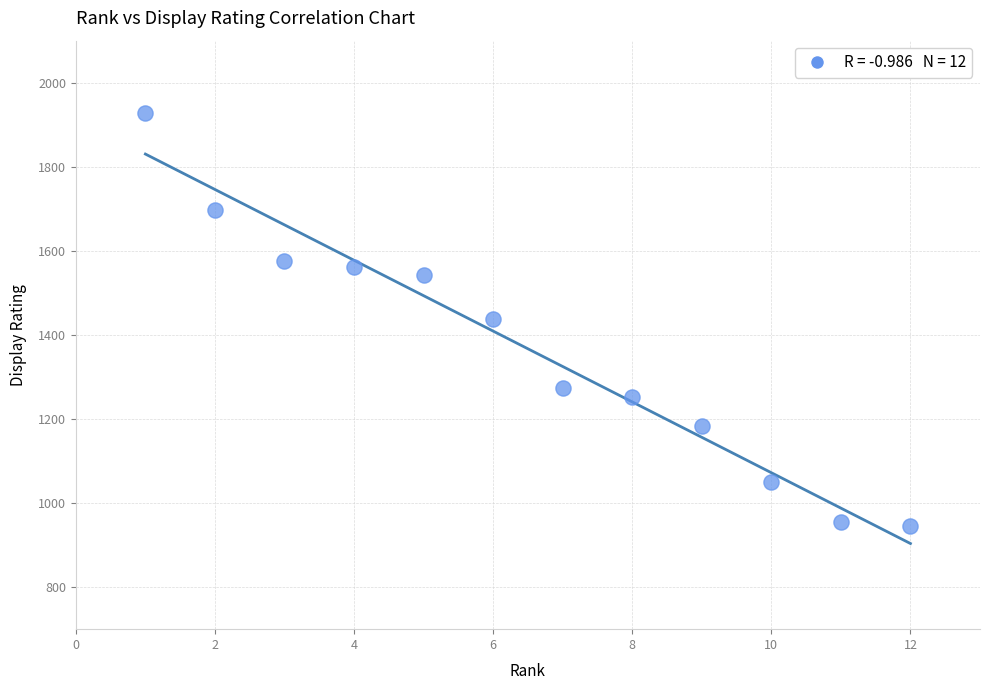

What is the range of Y values (max minus min)?

982